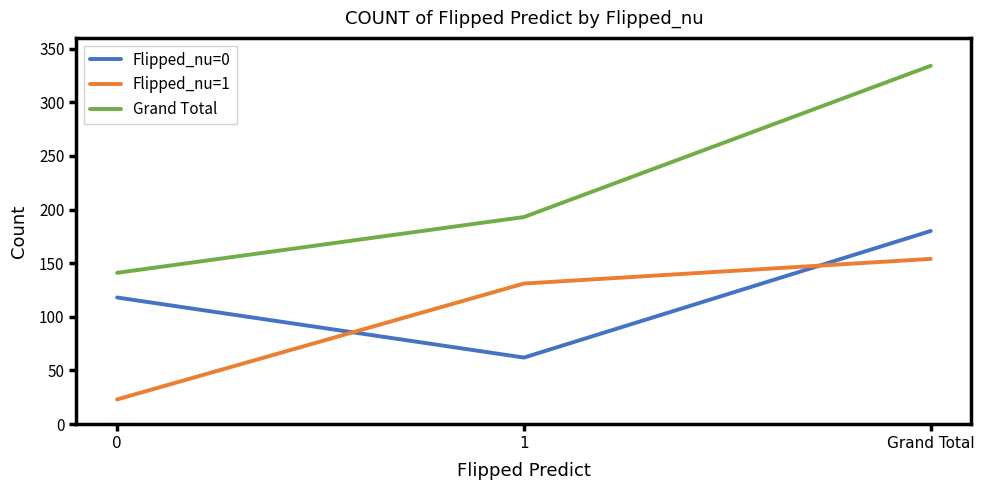

Rank the categories by Flipped_nu=0 value from highest to lowest.

Grand Total, 0, 1